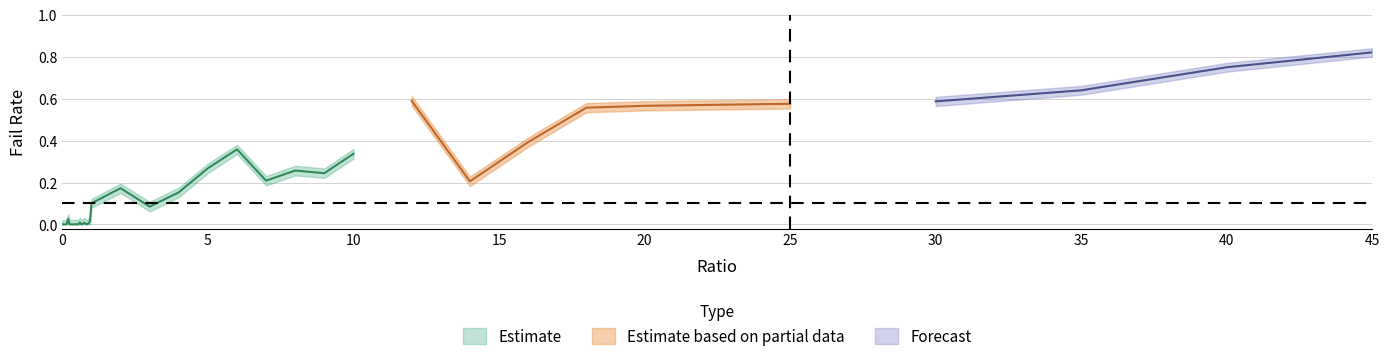

What is the highest value of the failRate_lower series?

0.8